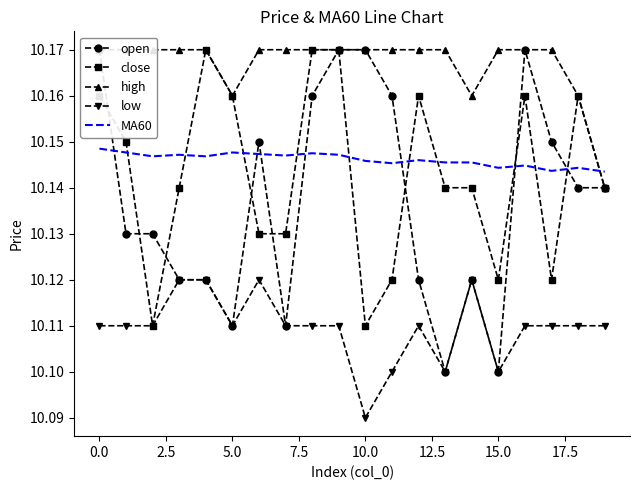

Is it true that high equals 10.2 at 10?

True